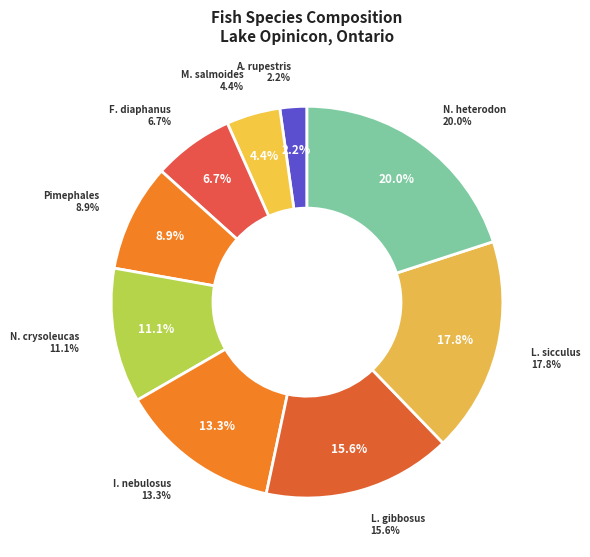

How many slices are in this pie chart?

9